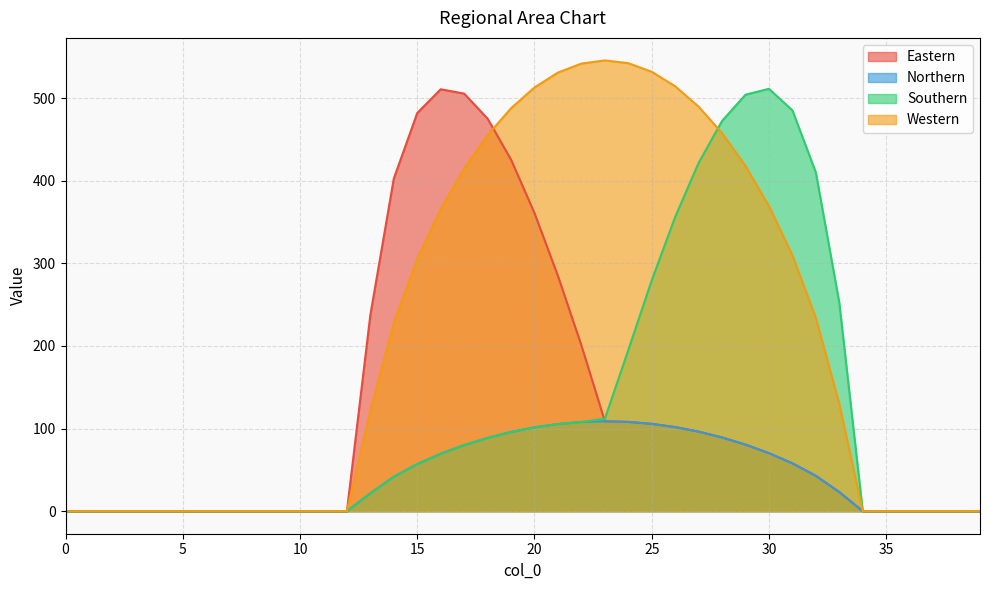

Which series ends up on top after the final intersection of Southern and Eastern?

Southern